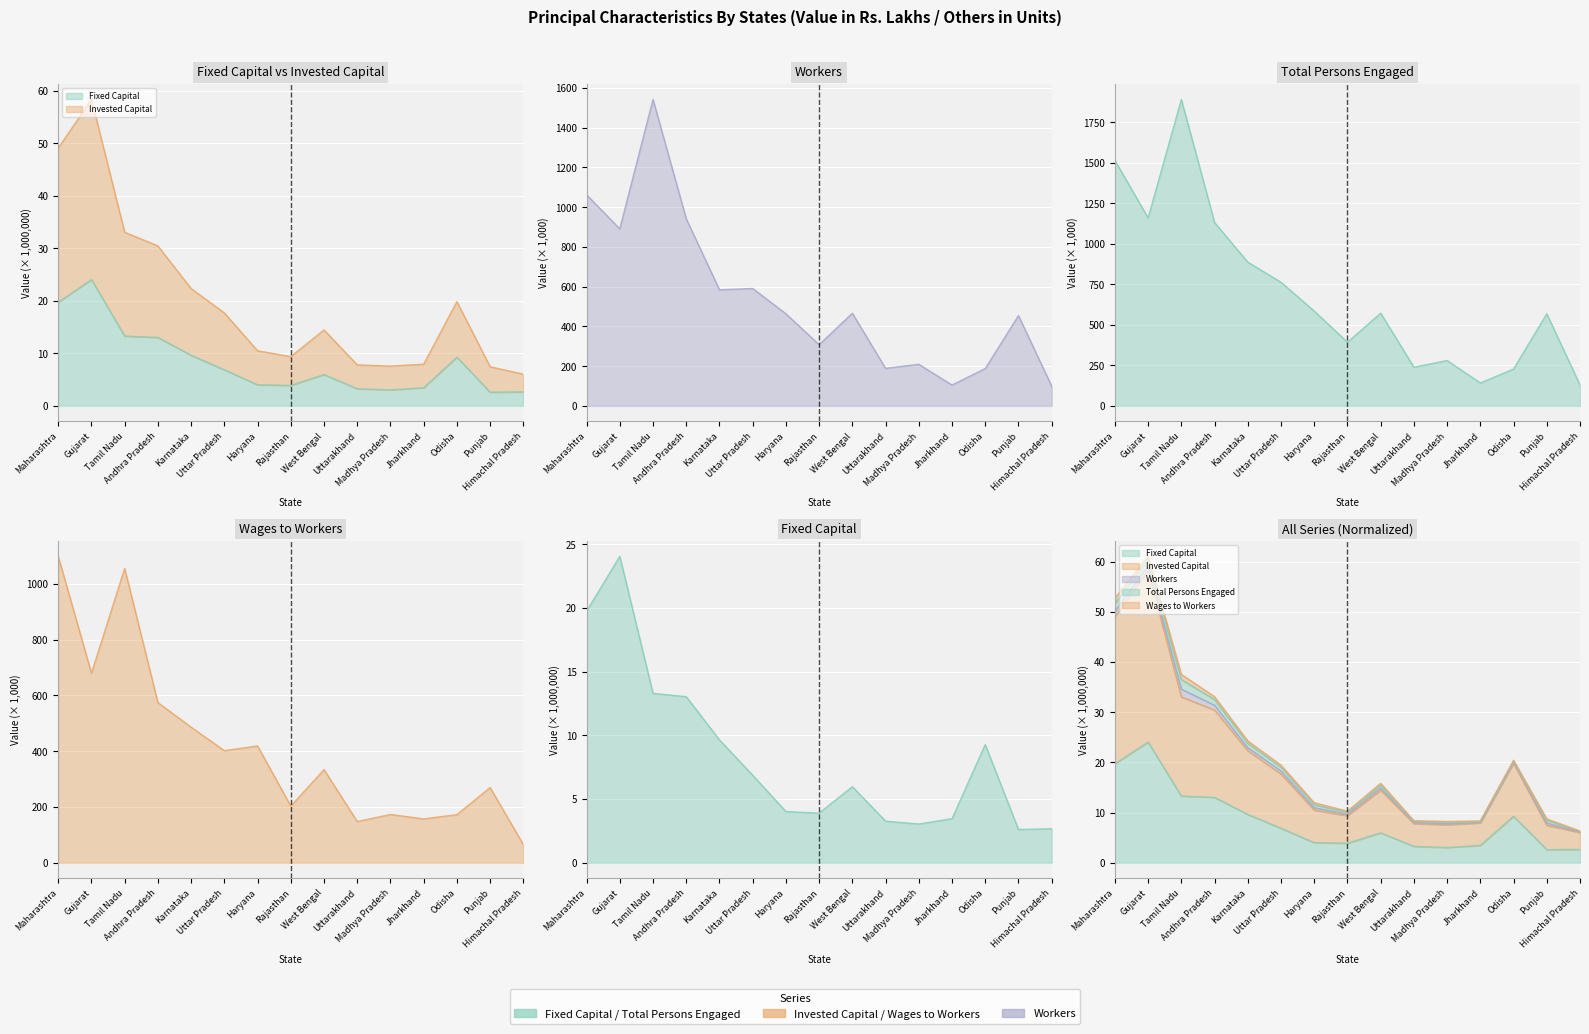

Reading left to right, list all the values displayed in this chart.

Fixed Capital: Maharashtra=19.7	Gujarat=24.0	Tamil Nadu=13.3	Andhra Pradesh=13.0	Karnataka=9.6	Uttar Pradesh=6.9	Haryana=4.0	Rajasthan=3.9	West Bengal=6.0	Uttarakhand=3.3	Madhya Pradesh=3.0	Jharkhand=3.5	Odisha=9.3	Punjab=2.6	Himachal Pradesh=2.7
Invested Capital: Maharashtra=50.1	Gujarat=59.2	Tamil Nadu=34.6	Andhra Pradesh=31.4	Karnataka=22.9	Uttar Pradesh=18.3	Haryana=11.0	Rajasthan=9.7	West Bengal=14.9	Uttarakhand=8.0	Madhya Pradesh=7.8	Jharkhand=8.0	Odisha=20.0	Punjab=7.9	Himachal Pradesh=6.1
Workers: Maharashtra=1062.5	Gujarat=890.6	Tamil Nadu=1541.8	Andhra Pradesh=941.6	Karnataka=584.1	Uttar Pradesh=590.8	Haryana=463.6	Rajasthan=308.1	West Bengal=466.2	Uttarakhand=188.9	Madhya Pradesh=209.3	Jharkhand=105.0	Odisha=187.8	Punjab=454.3	Himachal Pradesh=99.5
Total Persons Engaged: Maharashtra=1514.1	Gujarat=1159.2	Tamil Nadu=1890.1	Andhra Pradesh=1131.1	Karnataka=886.7	Uttar Pradesh=762.6	Haryana=584.8	Rajasthan=392.5	West Bengal=572.0	Uttarakhand=238.8	Madhya Pradesh=279.9	Jharkhand=141.4	Odisha=227.5	Punjab=568.2	Himachal Pradesh=128.7
Wages to Workers: Maharashtra=1098.7	Gujarat=679.7	Tamil Nadu=1054.9	Andhra Pradesh=574.4	Karnataka=486.1	Uttar Pradesh=402.0	Haryana=418.8	Rajasthan=203.4	West Bengal=333.9	Uttarakhand=148.0	Madhya Pradesh=173.2	Jharkhand=157.3	Odisha=172.6	Punjab=269.8	Himachal Pradesh=64.9